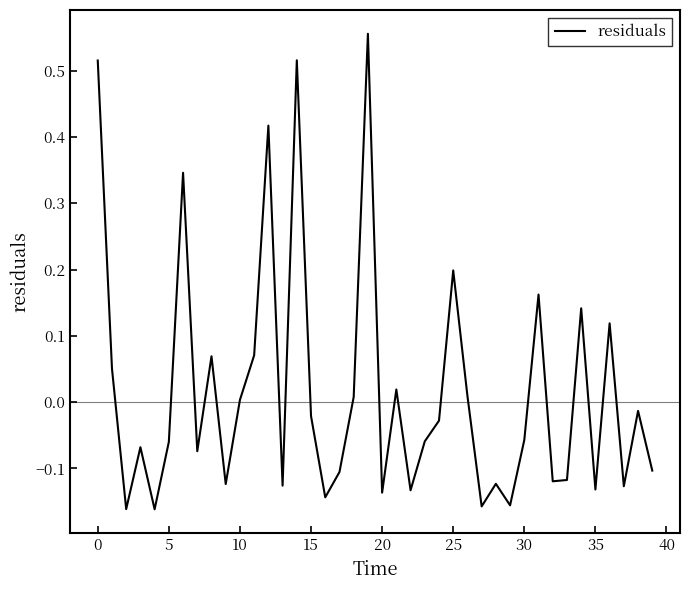

Does the chart display data point markers on the line(s)?

No